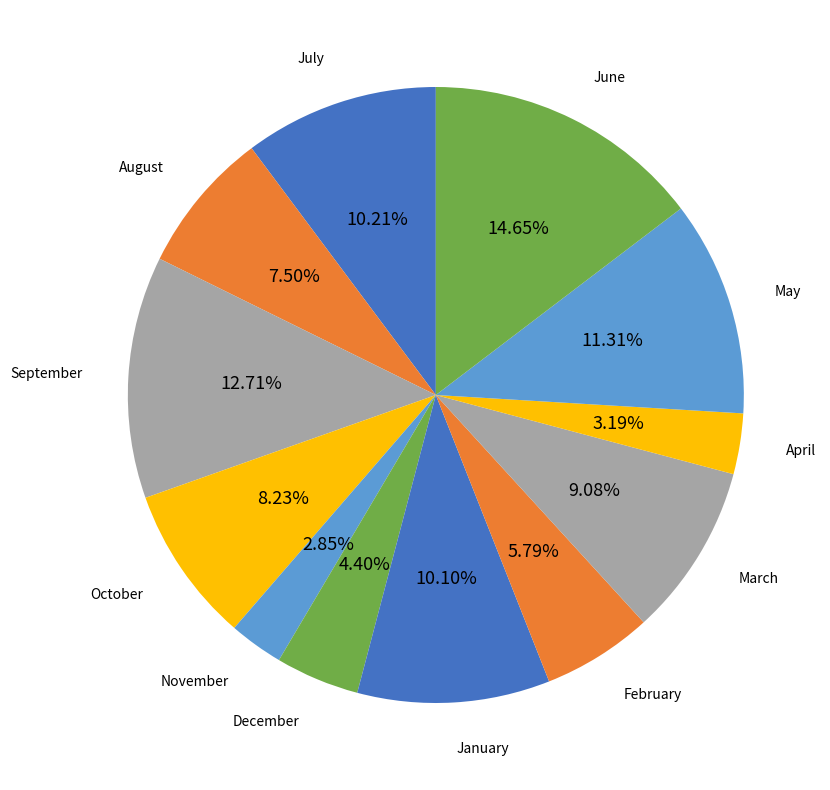

The September slice represents 20% of the pie. True or false?

False